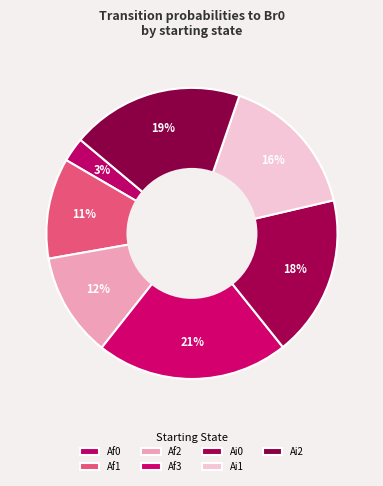

How many segments does this pie chart have?

7